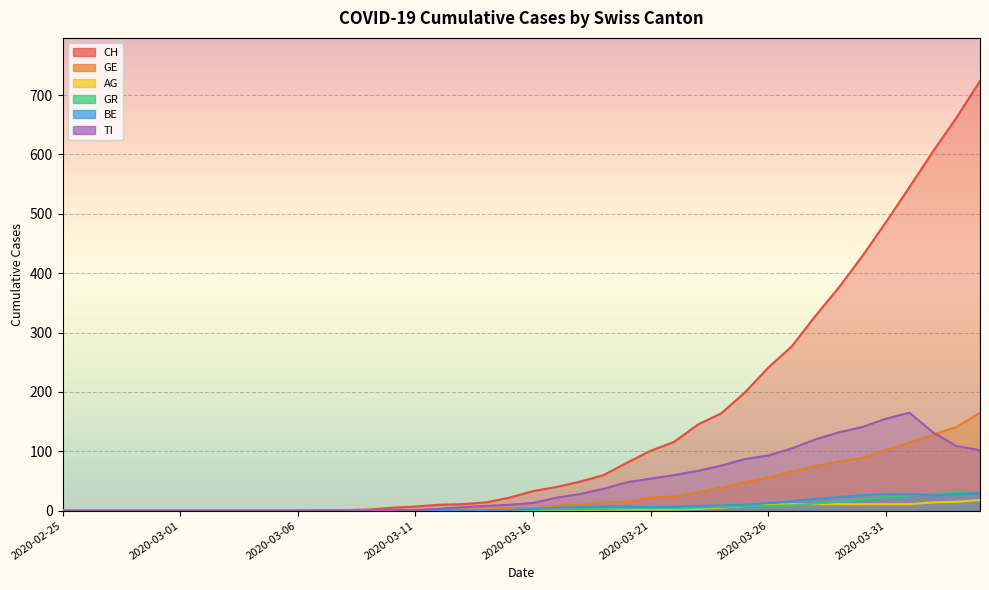

Reading right to left, what are all the values shown in this chart?

CH: 724	662	605	545	486	429	376	328	277	241	199	164	145	116	101	81	60	49	40	33	22	14	11	10	7	5	2	1	1	0	0	0	0	0	0	0	0	0	0	0
GE: 165	141	128	115	102	89	83	75	66	56	48	39	31	24	22	15	14	10	9	4	4	2	2	2	1	1	0	0	0	0	0	0	0	0	0	0	0	0	0	0
AG: 18	15	14	11	11	11	11	11	11	9	8	5	3	2	2	2	2	1	1	0	0	0	0	0	0	0	0	0	0	0	0	0	0	0	0	0	0	0	0	0
GR: 30	30	28	26	23	19	15	12	9	8	8	6	5	4	4	4	3	2	2	1	1	1	1	1	0	0	0	0	0	0	0	0	0	0	0	0	0	0	0	0
BE: 30	28	26	28	28	26	23	20	16	13	10	9	8	7	6	7	7	6	5	3	1	0	0	1	0	0	0	0	0	0	0	0	0	0	0	0	0	0	0	0
TI: 102	109	132	165	155	141	132	120	105	93	87	76	67	60	54	48	37	28	22	13	10	8	6	3	1	1	0	0	0	0	0	0	0	0	0	0	0	0	0	0